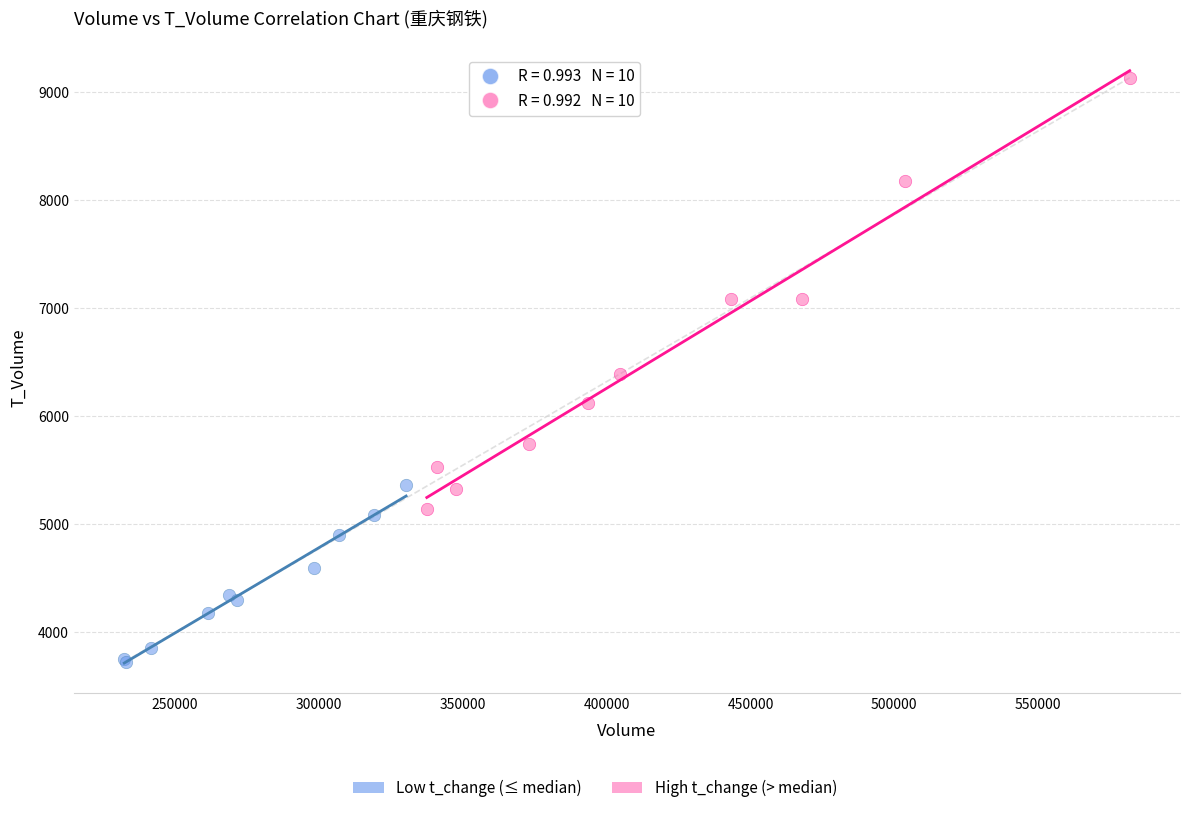

Which series reaches the minimum Y coordinate?

Low t_change (≤ median)